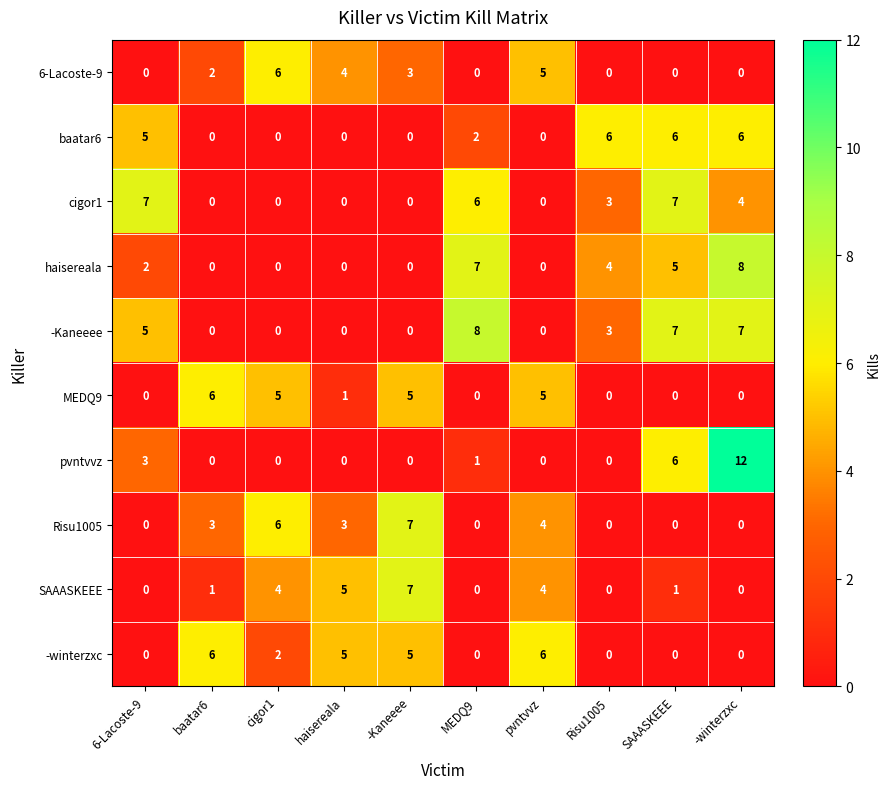

Count the number of data series in this chart.

10